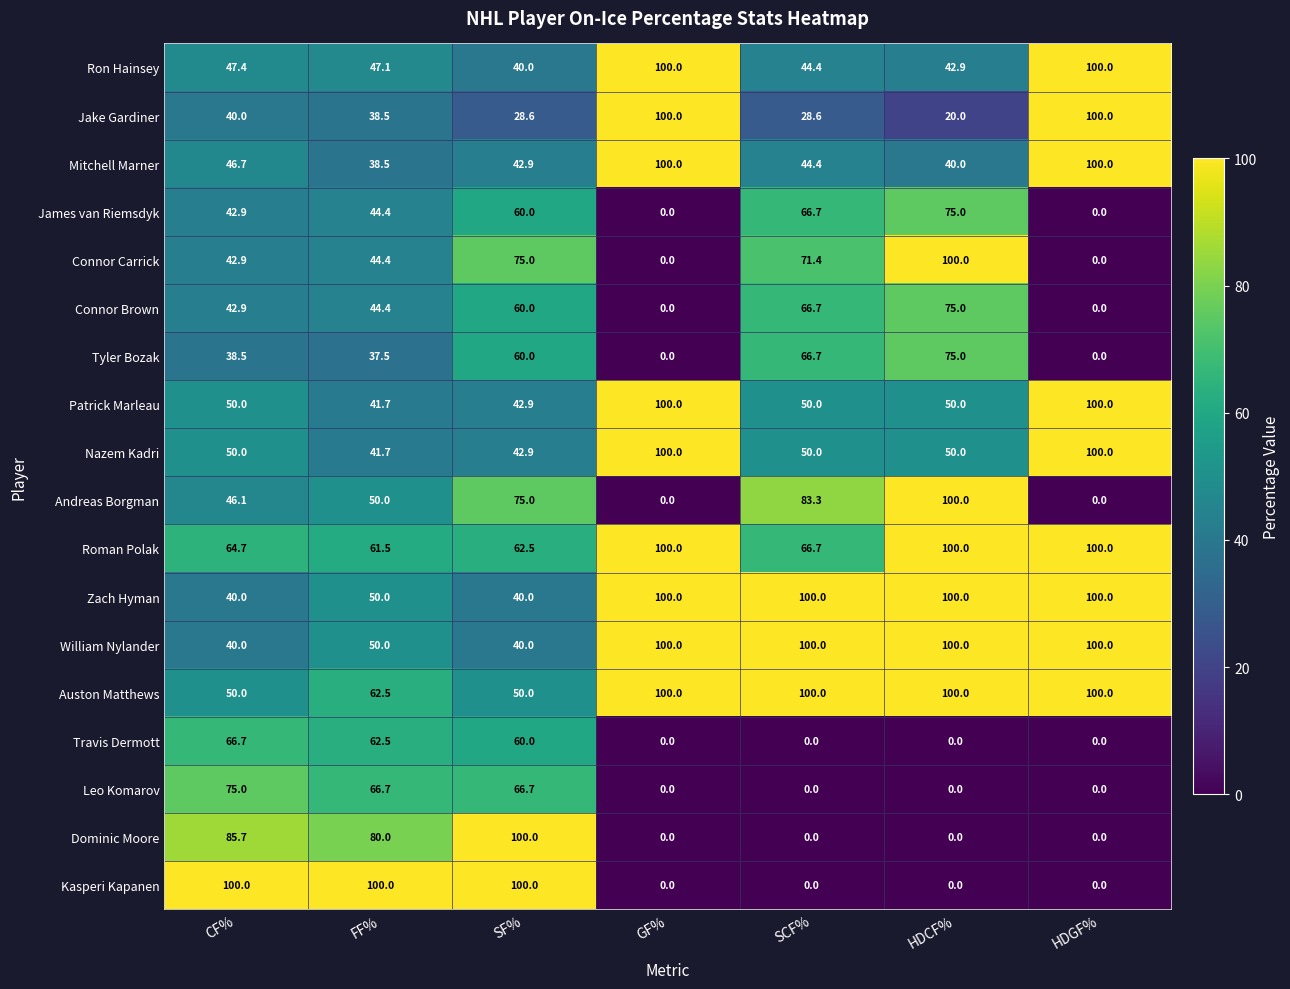

The value of Travis Dermott at SCF% is 0.0. True or false?

True